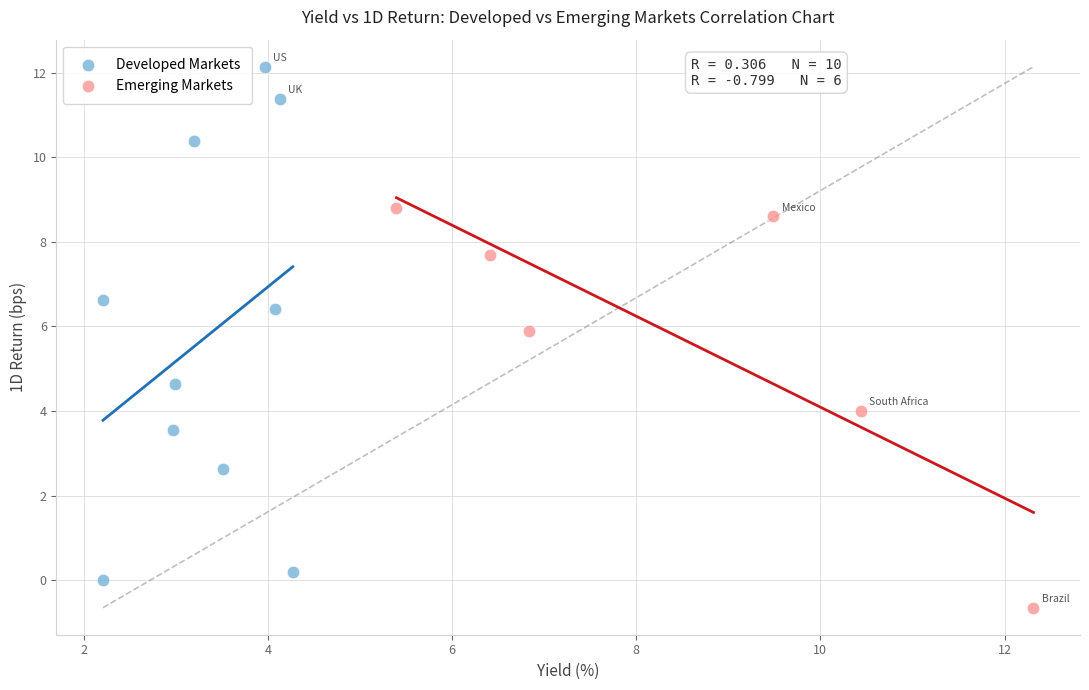

Which series has the largest Y range (max minus min)?

Developed Markets